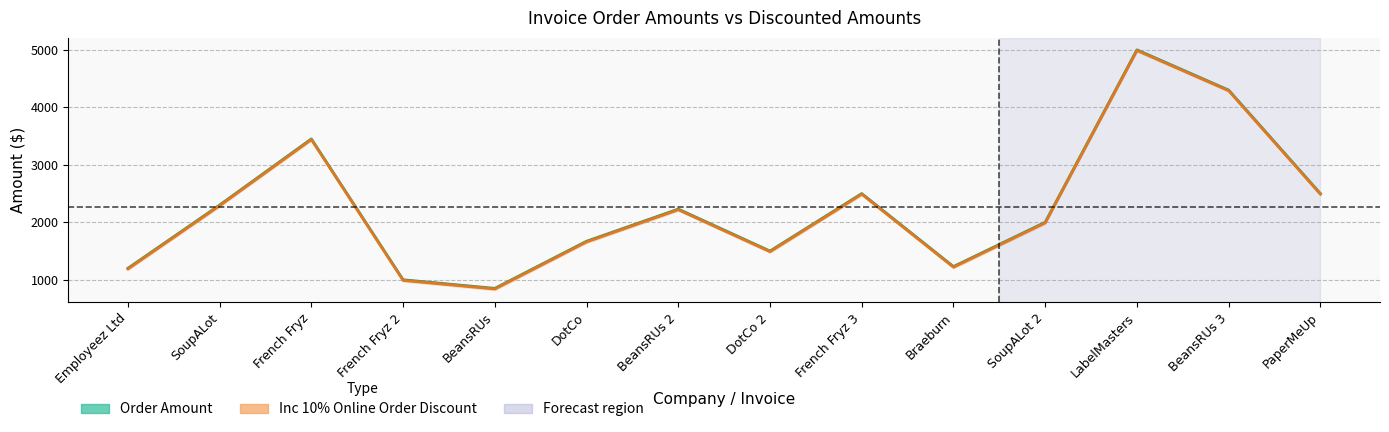

Reading right to left, transcribe all the data shown in this chart.

Order Amount: PaperMeUp=2500.4	BeansRUs 3=4300.6	LabelMasters=5000.1	SoupALot 2=2000.9	Braeburn=1230.4	French Fryz 3=2500.2	DotCo 2=1500.4	BeansRUs 2=2230.1	DotCo=1670.7	BeansRUs=851.0	French Fryz 2=1000.5	French Fryz=3450.7	SoupALot=2300.8	Employeez Ltd=1200.2
Inc 10% Online Order Discount: PaperMeUp=2490.4	BeansRUs 3=4290.6	LabelMasters=4990.1	SoupALot 2=1990.9	Braeburn=1220.4	French Fryz 3=2490.2	DotCo 2=1490.4	BeansRUs 2=2220.1	DotCo=1660.7	BeansRUs=841.0	French Fryz 2=990.5	French Fryz=3440.7	SoupALot=2290.8	Employeez Ltd=1190.2